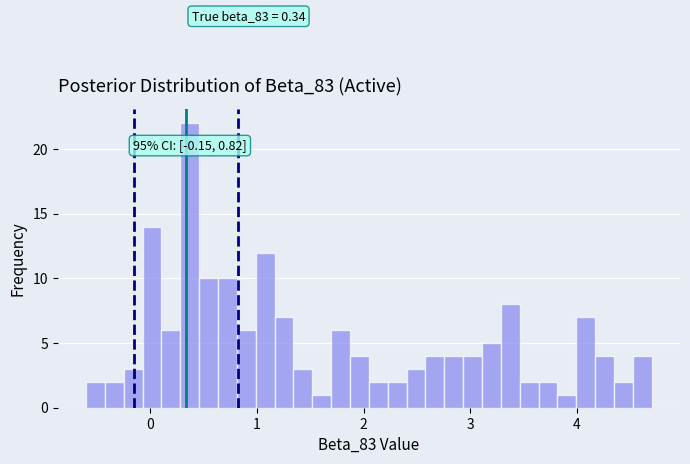

Read against the x-axis, roughly where is the centre of the tallest bar?

0.4